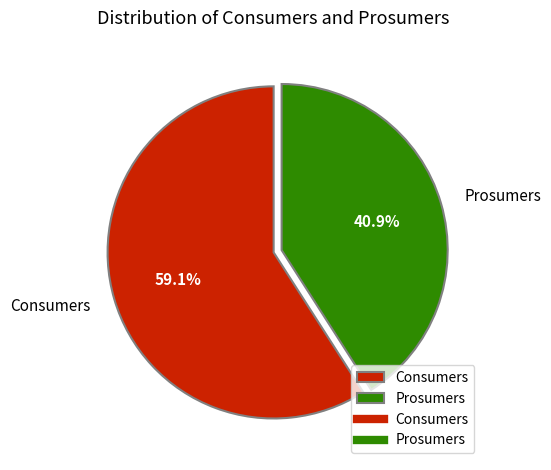

The Consumers slice represents 48% of the pie. True or false?

False